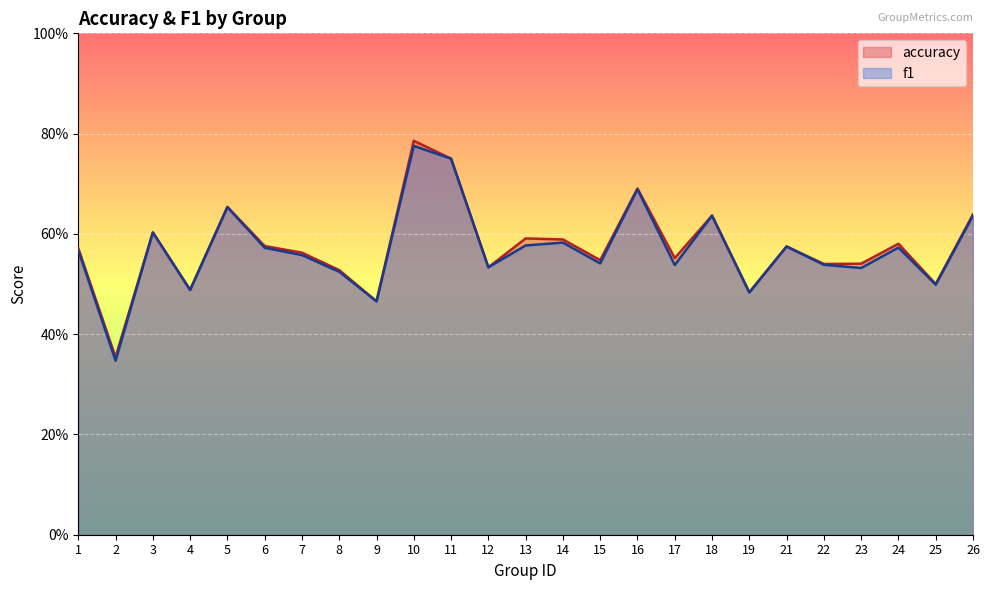

Is the value of accuracy at 25 greater than the value of f1 at 14?

No